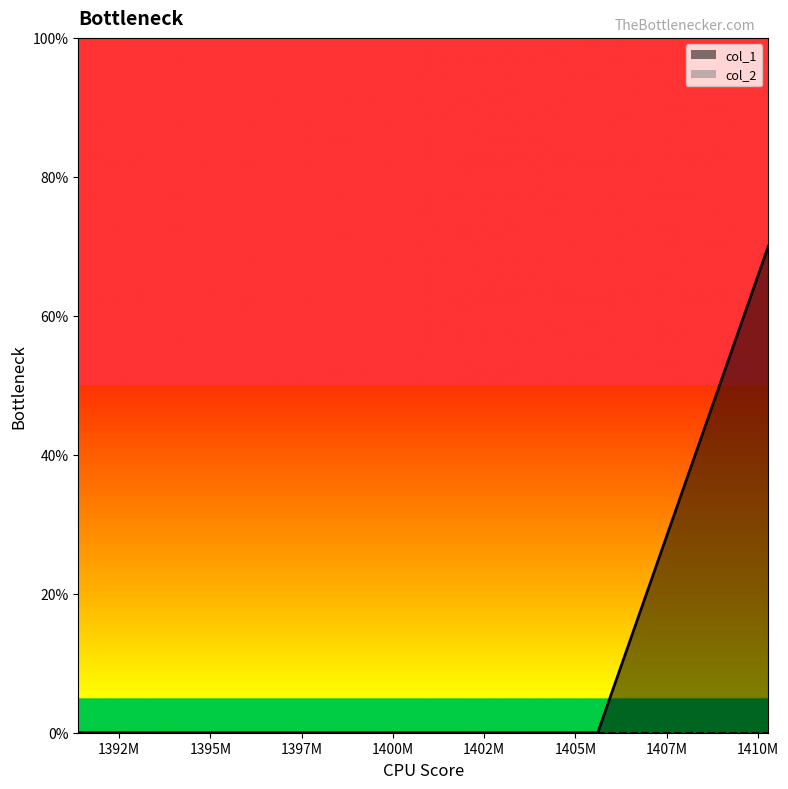

How many lines are shown in the chart?

1